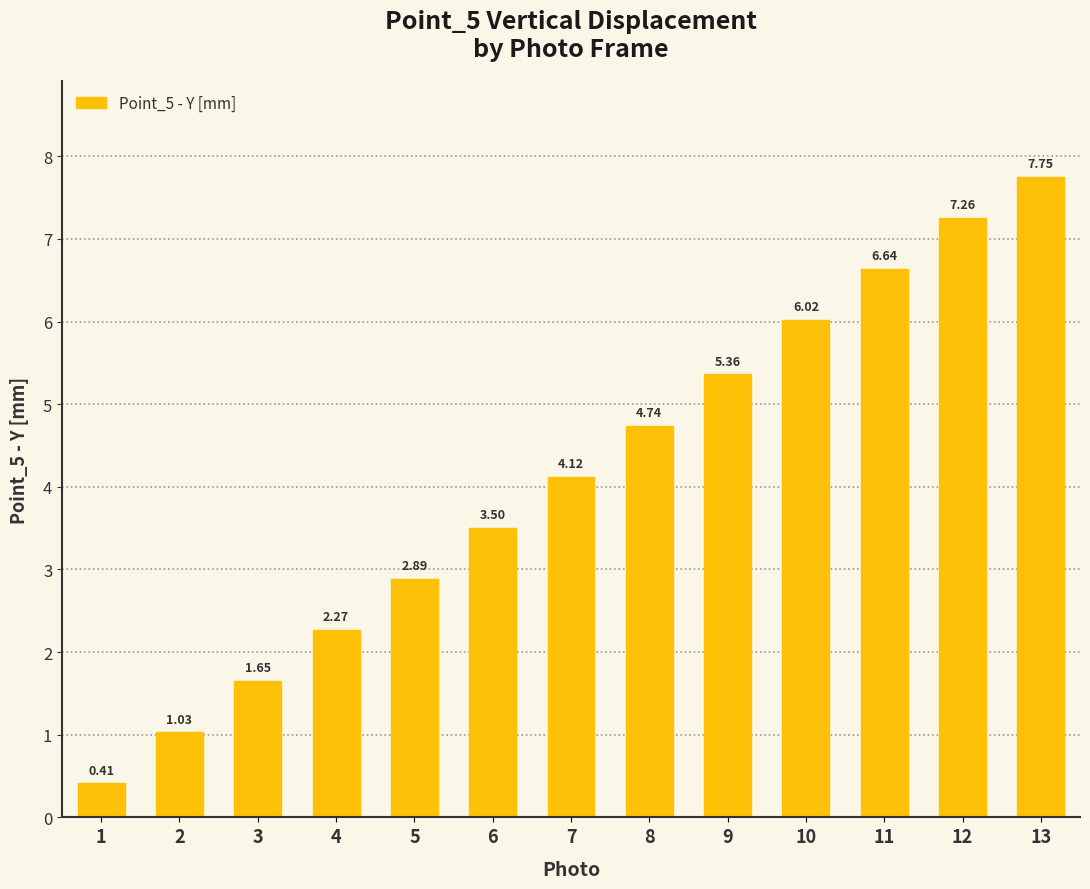

List the labels in order of value, largest first.

13, 12, 11, 10, 9, 8, 7, 6, 5, 4, 3, 2, 1